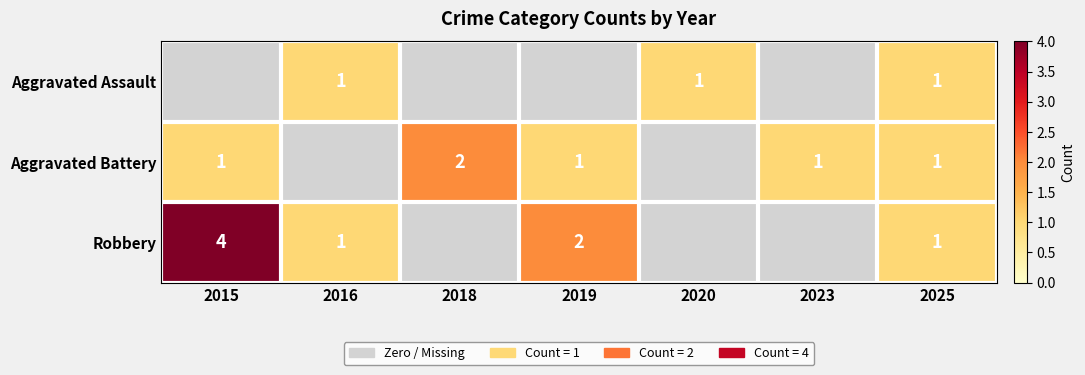

True or false: Aggravated Battery has a value of 1 at 2019.

True